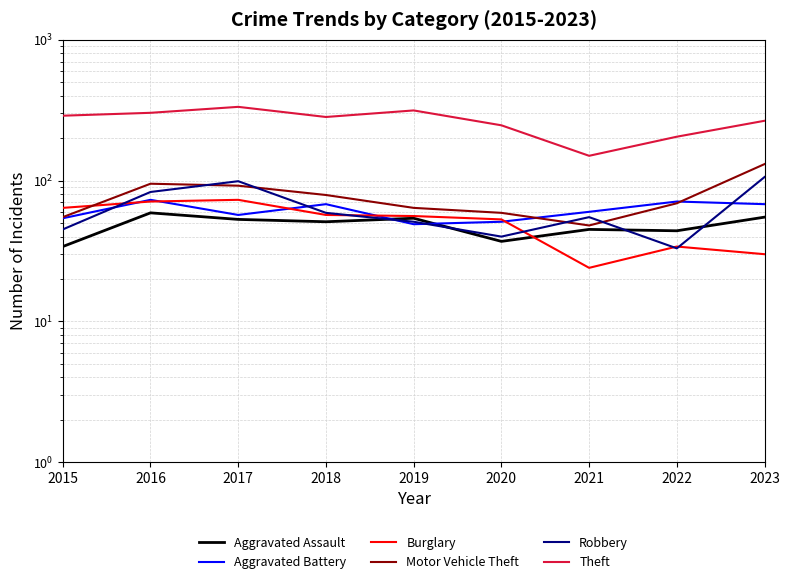

What is the average value of the Robbery series?

63